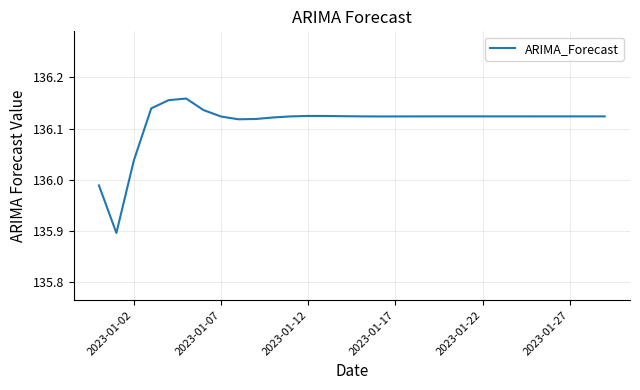

What is the difference between the maximum and minimum values?

0.3